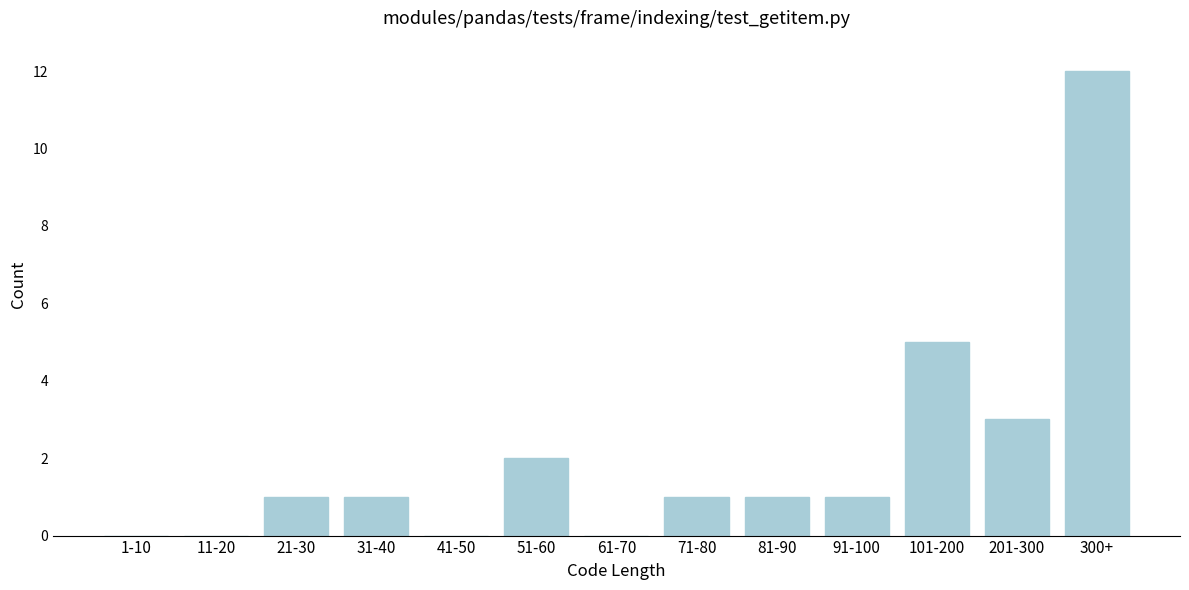

Reading left to right, transcribe all the data shown in this chart.

1-10=0	11-20=0	21-30=1	31-40=1	41-50=0	51-60=2	61-70=0	71-80=1	81-90=1	91-100=1	101-200=5	201-300=3	300+=12